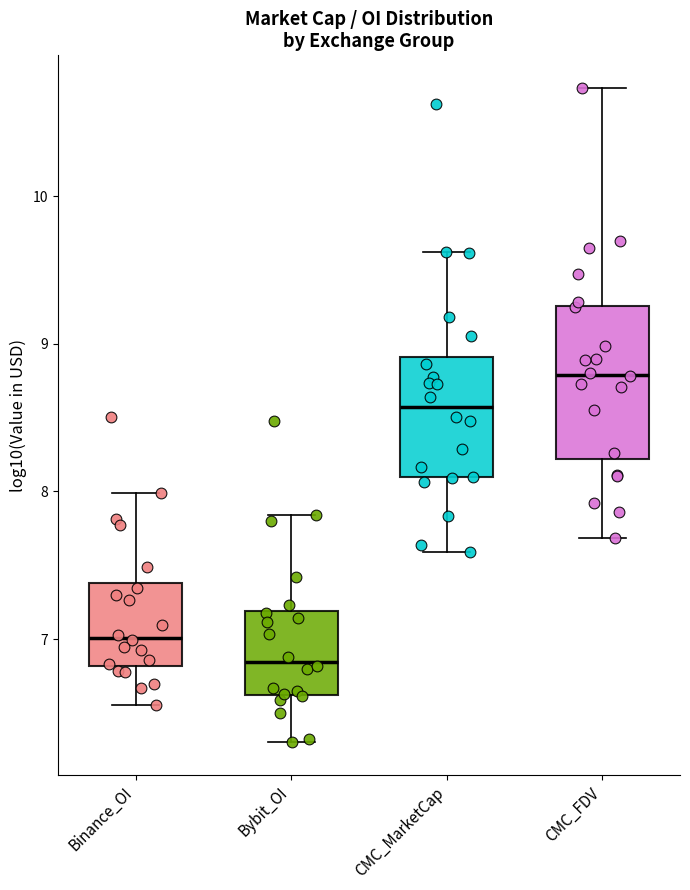

Reading left to right, transcribe this box plot: for each box, give where its median line is, the range the box spans, and where its two whiskers end, as read against the y-axis. The values are not printed on the chart, so give them approximately, as read against the axis.

Binance_OI: median 7.0, box 6.8 to 7.4, whiskers 6.6 to 8.0
Bybit_OI: median 6.8, box 6.6 to 7.2, whiskers 6.3 to 7.8
CMC_MarketCap: median 8.6, box 8.1 to 8.9, whiskers 7.6 to 9.6
CMC_FDV: median 8.8, box 8.2 to 9.3, whiskers 7.7 to 10.7